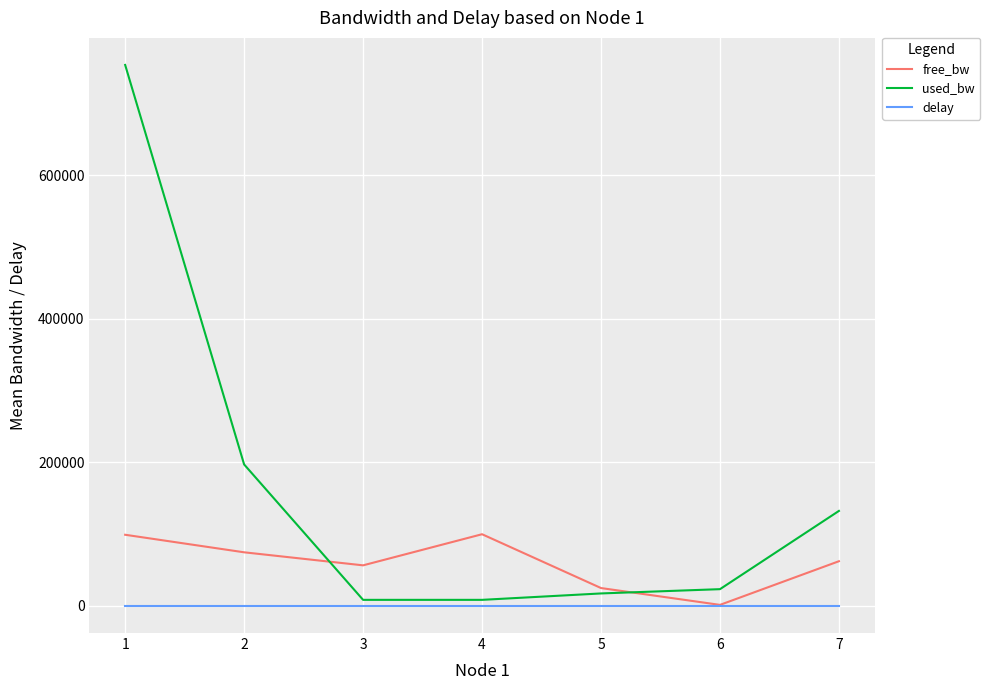

Rank the series by their maximum value, from lowest to highest.

delay, free_bw, used_bw